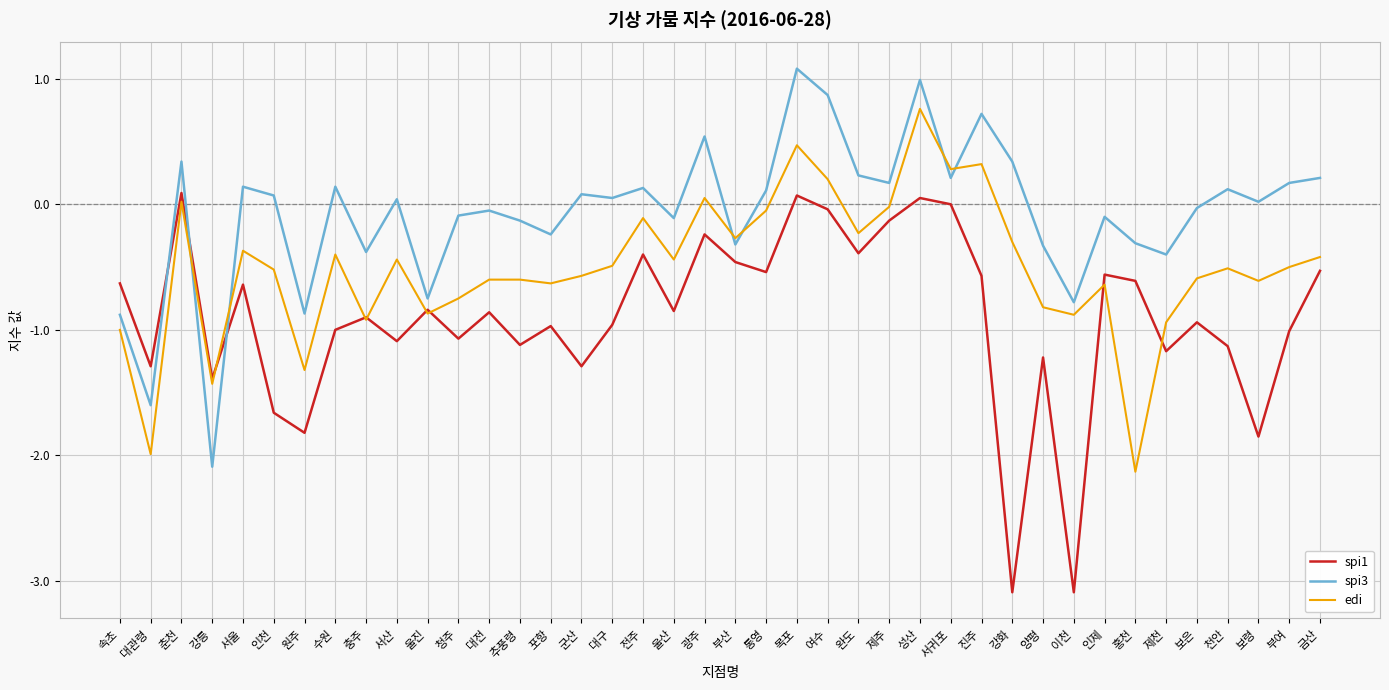

After their last crossing, which series has the higher values: edi or spi1?

edi